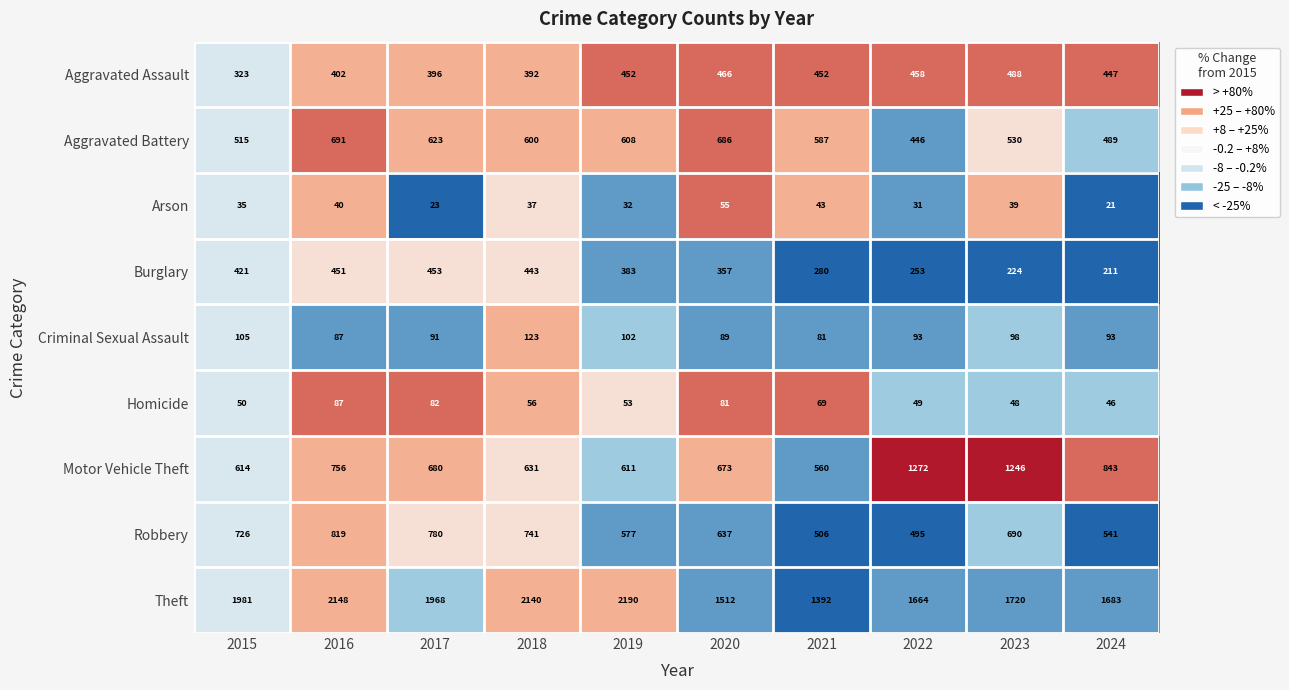

Read the Arson value at 2017, to the nearest 10.

20